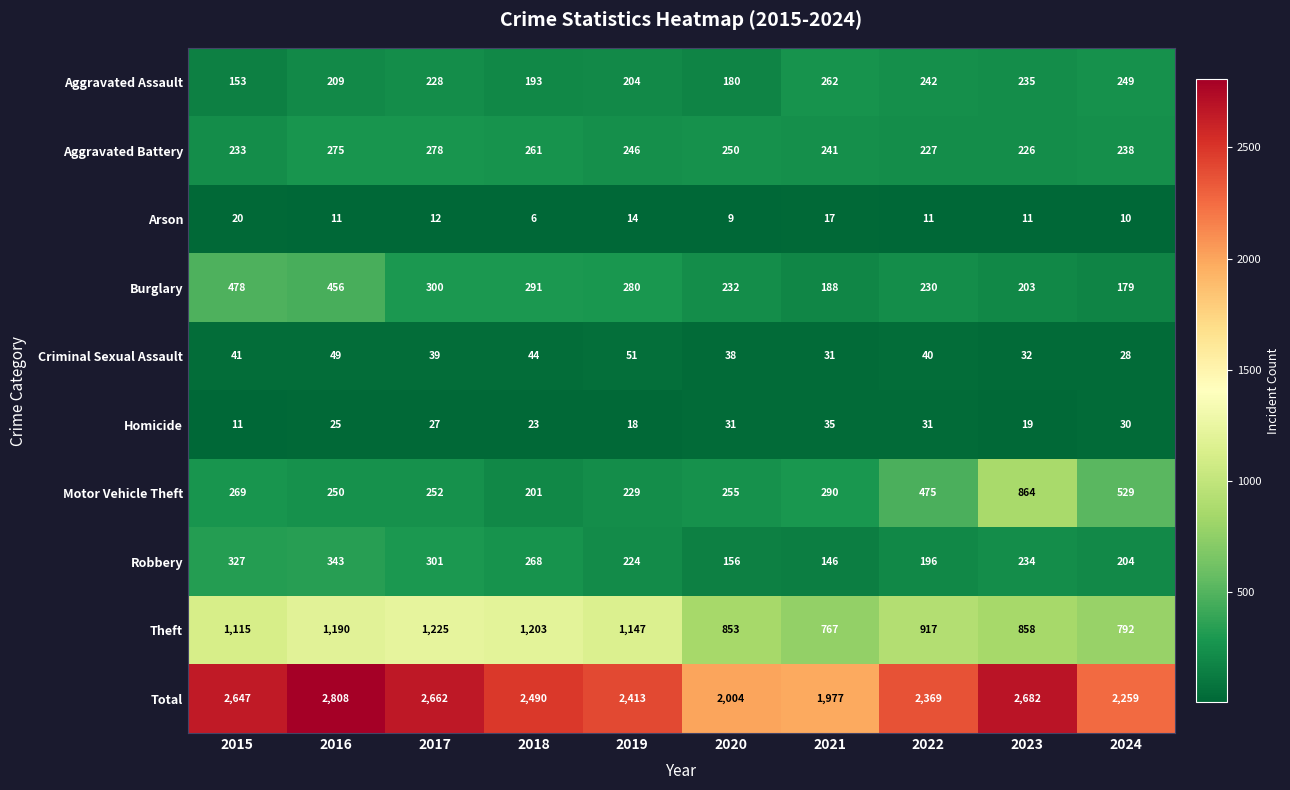

What is the difference between the second highest and minimum values in the Criminal Sexual Assault series?

21